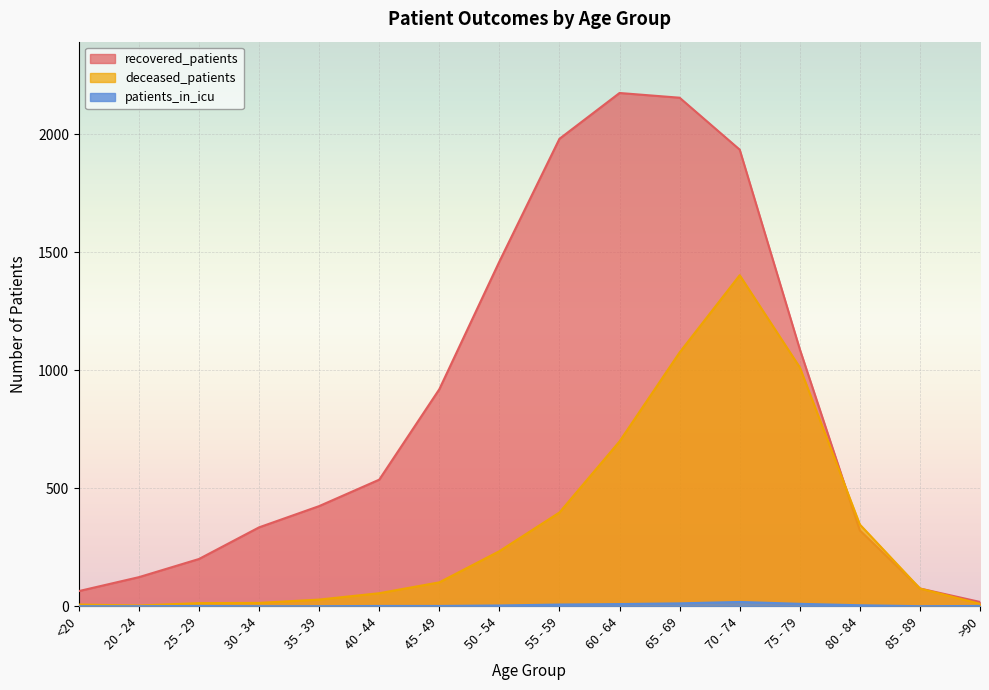

How many lines are shown in the chart?

3